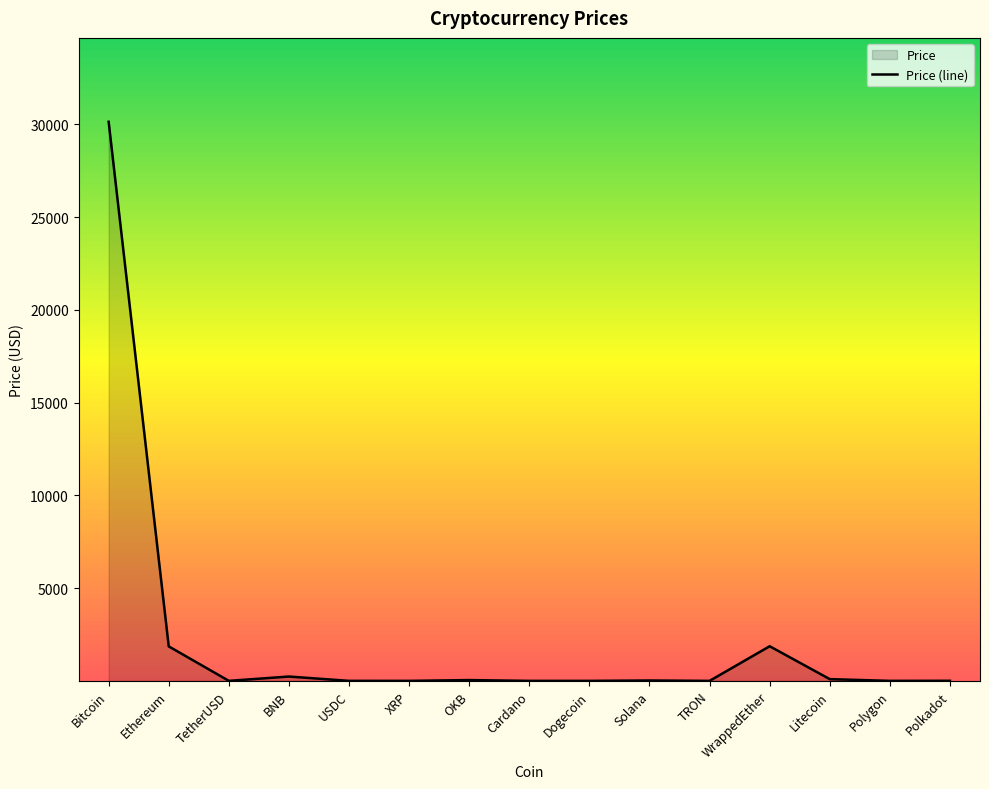

How many interior local valleys (lower than both neighbors) does the data have?

5